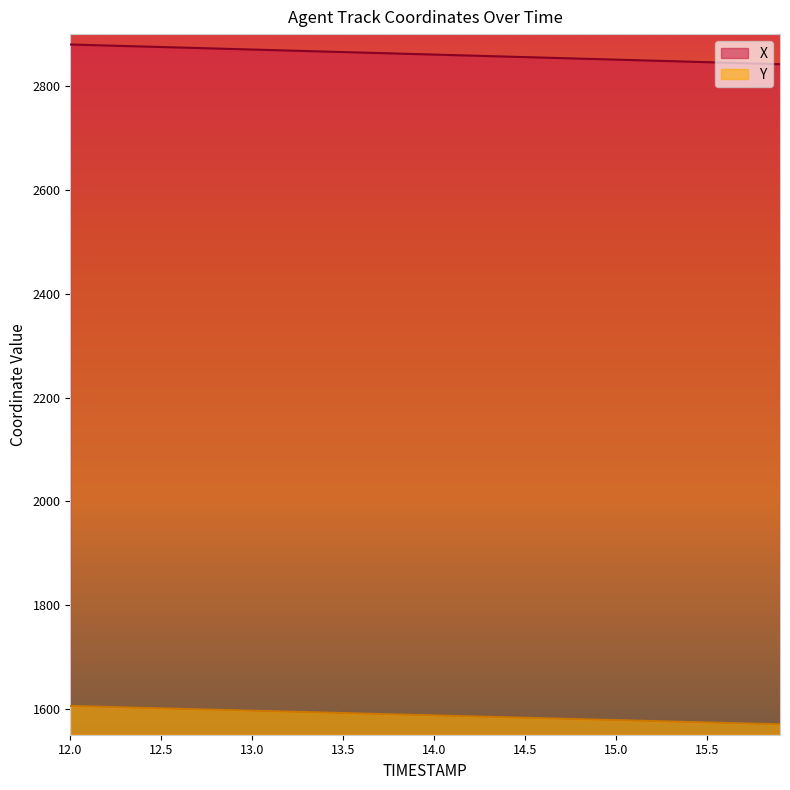

What is the difference between the maximum and minimum values in the Y series?

35.3